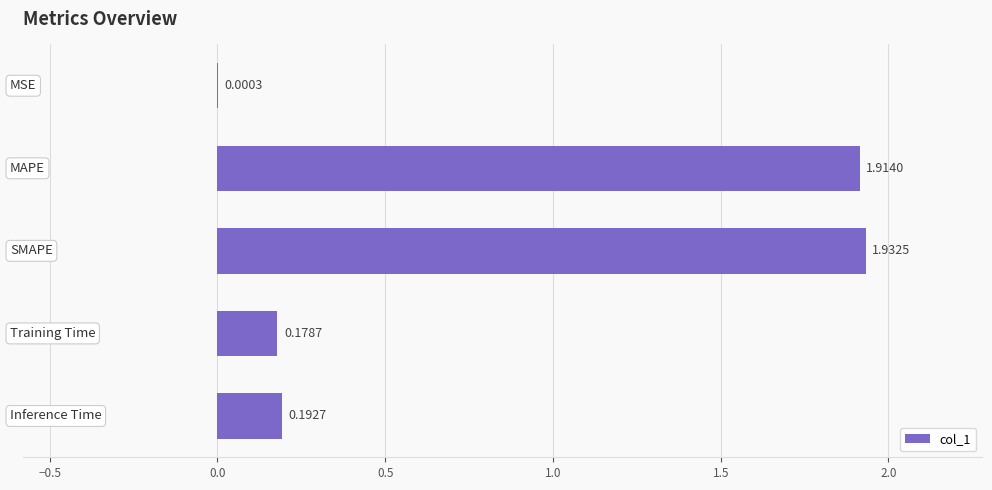

What is the sum of all values?

4.2